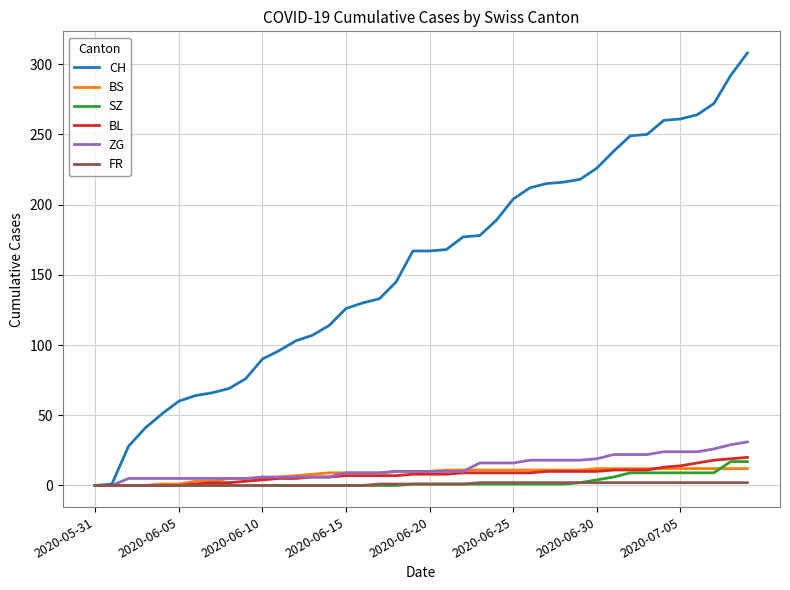

Which series has the largest total across all categories?

CH